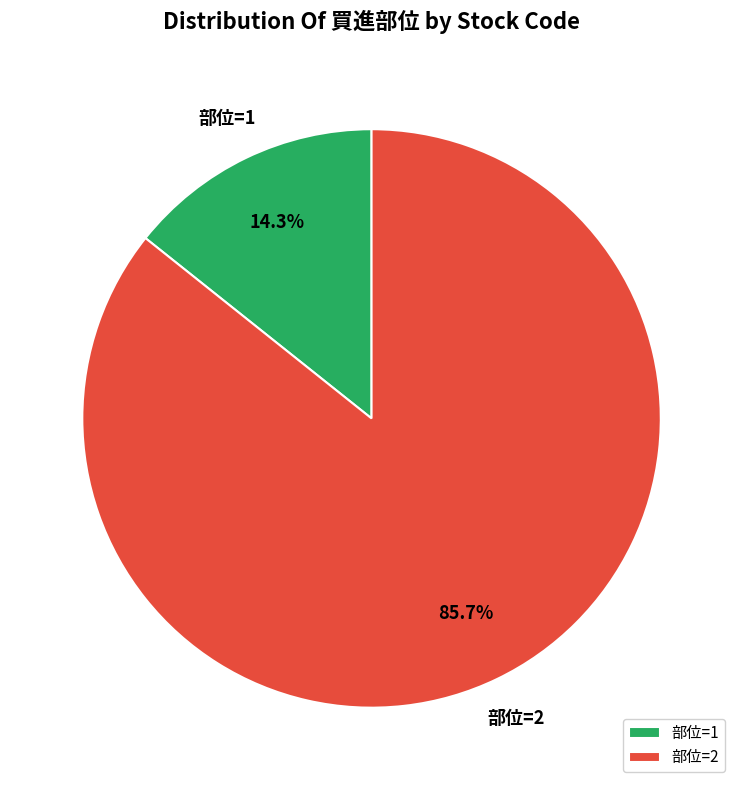

How many slices are in this pie chart?

2